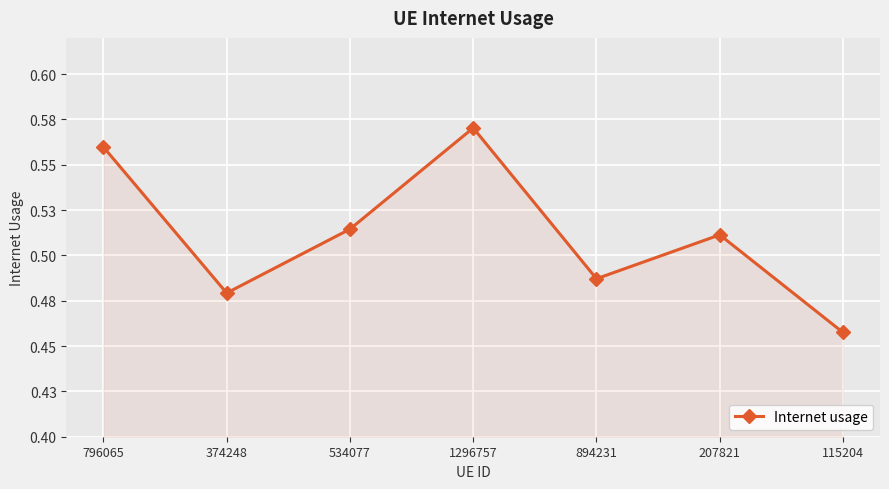

The chart shows a value of 1.0 at 1296757. True or false?

False